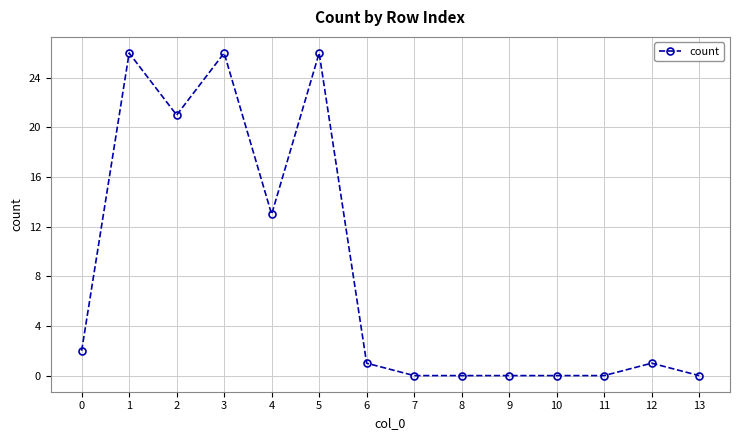

Is it true that the value at 6 is 1?

True